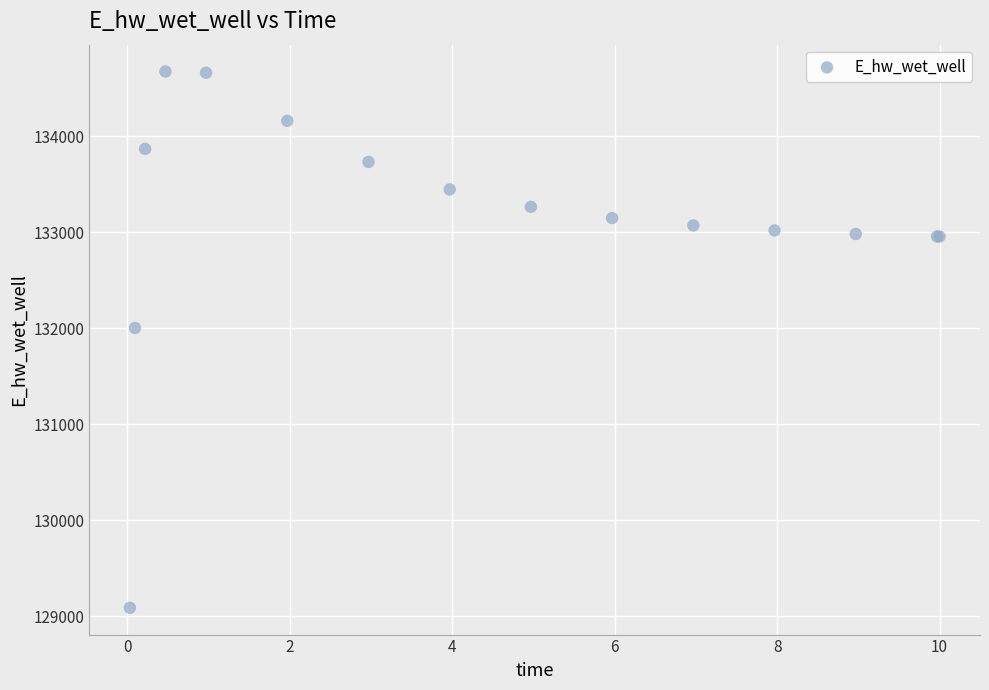

What Y value in the scatter plot is closest to 131880?

132002.3